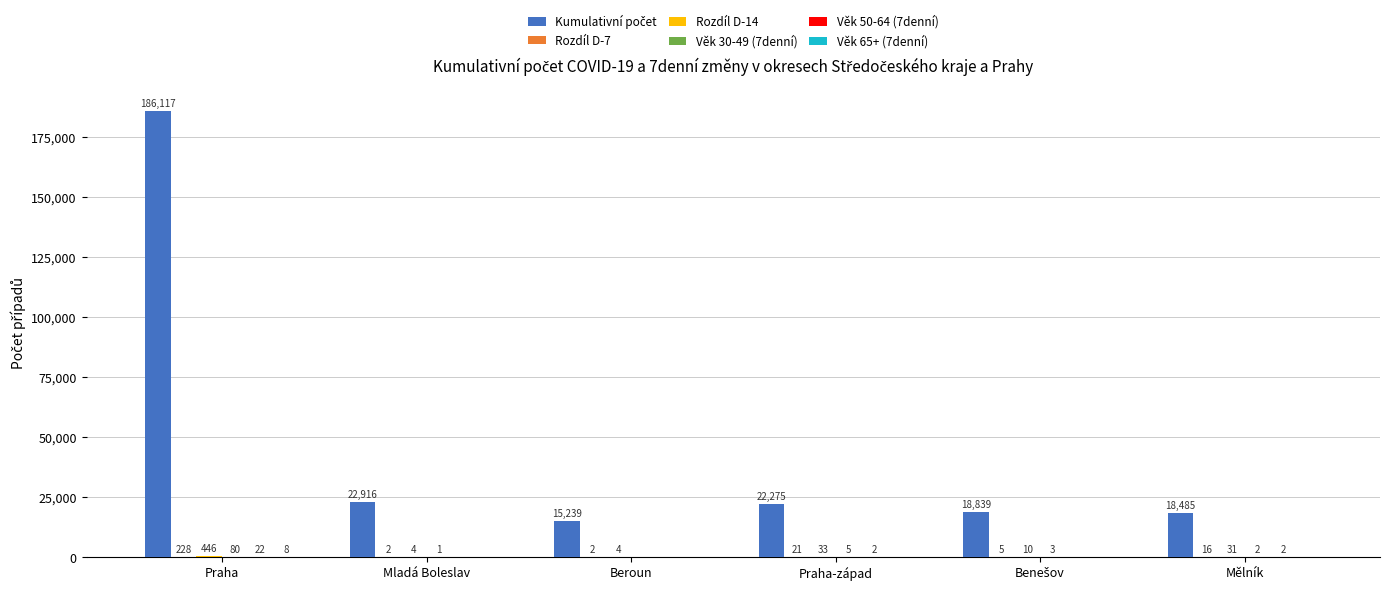

At which category is the sum across all series the highest?

Praha